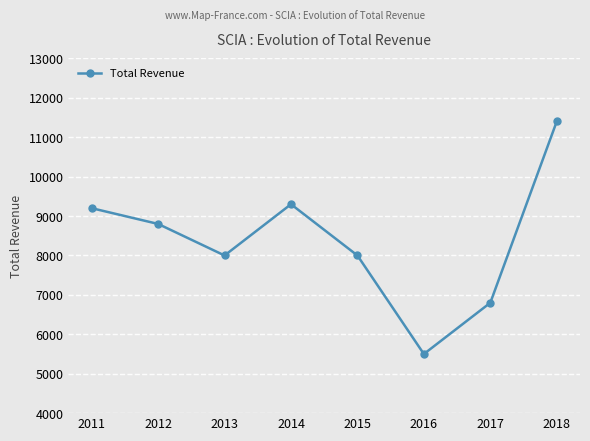

The chart shows a value of 6800 at 2017. True or false?

True